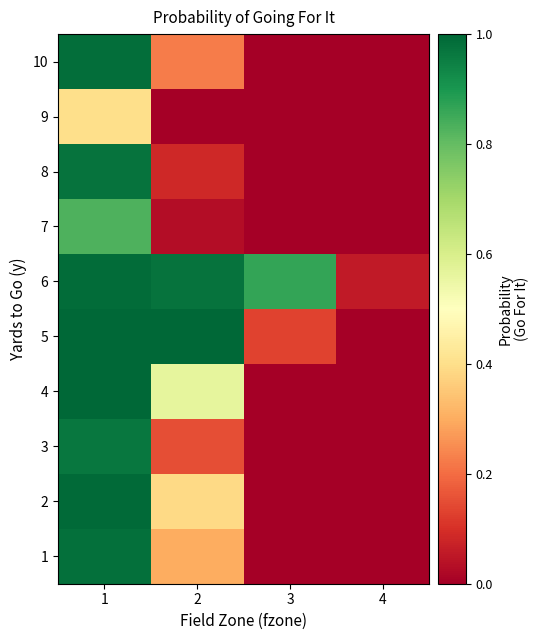

Count the number of data series in this chart.

10